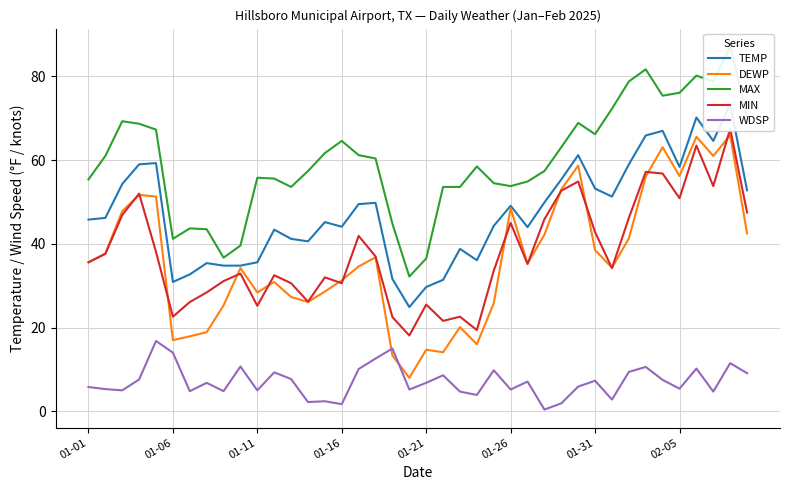

At 34, list the series in order from largest to smallest.

MAX, TEMP, DEWP, MIN, WDSP